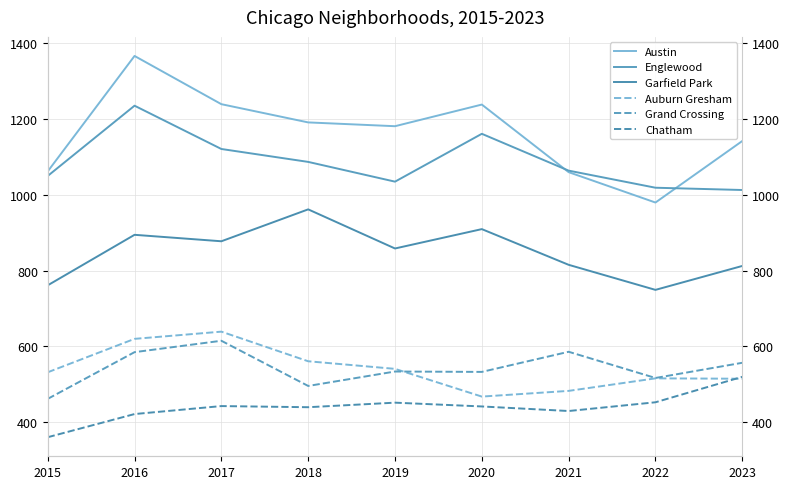

Where does the Grand Crossing series first go above 534?

2016